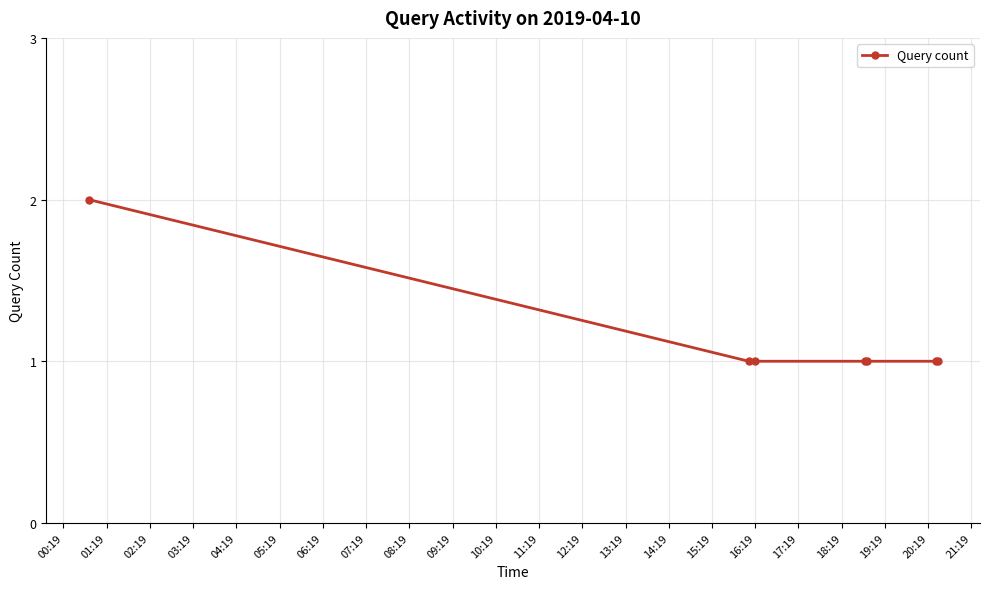

What is the sum of all values?

8